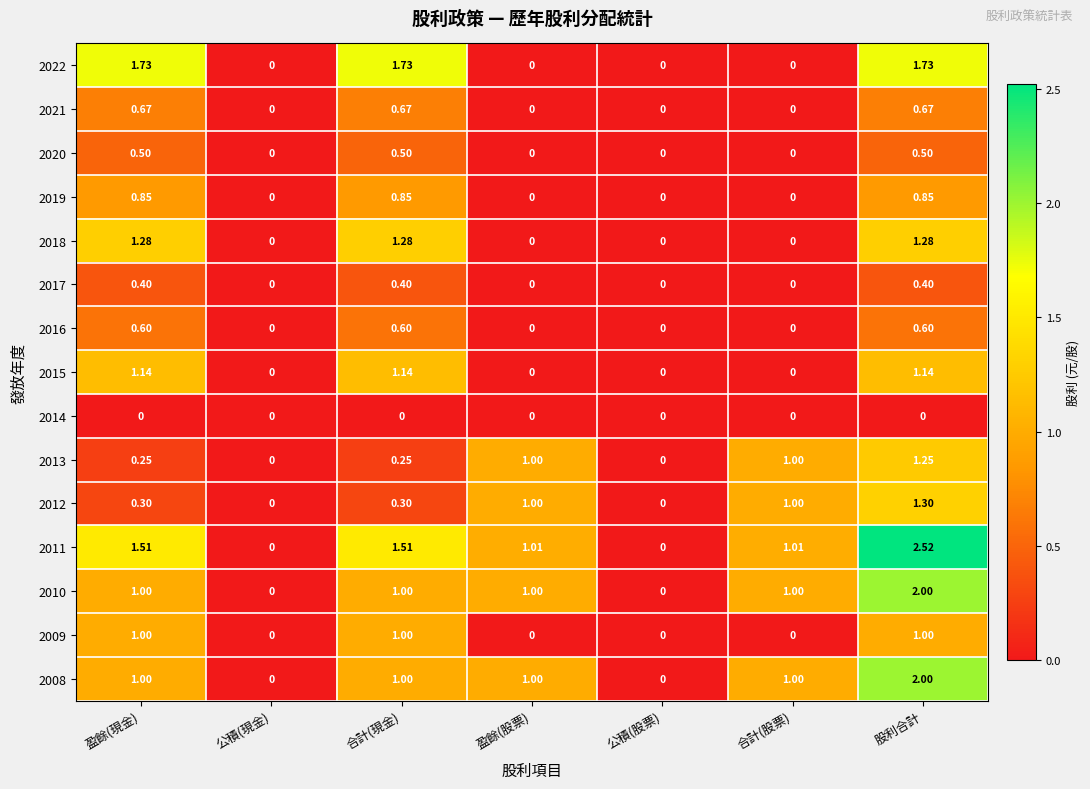

At which category is the sum across all series the highest?

股利合計